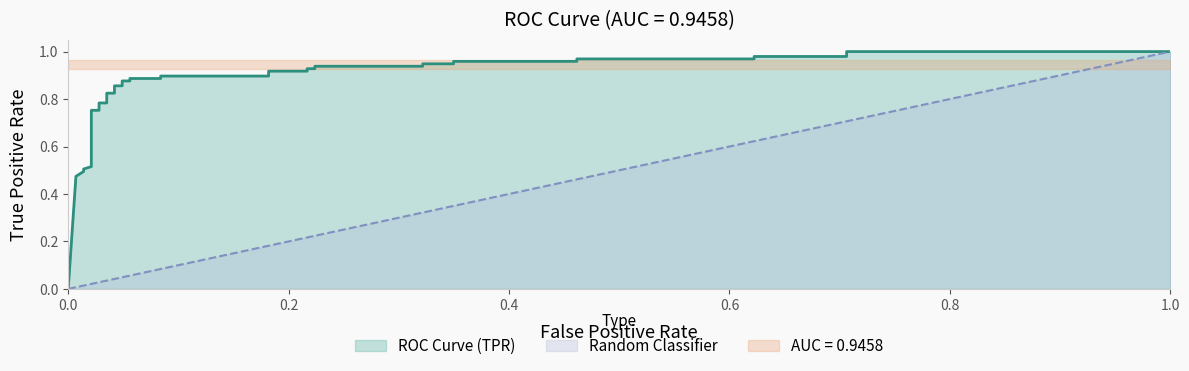

How many positive values does the tpr series have?

38